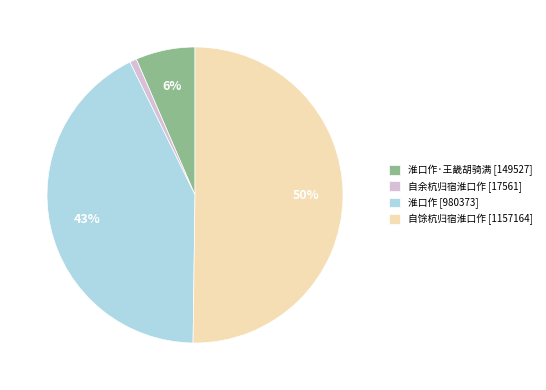

To the nearest percent, what percentage of the pie is 自余杭归宿淮口作 [17561]?

1%